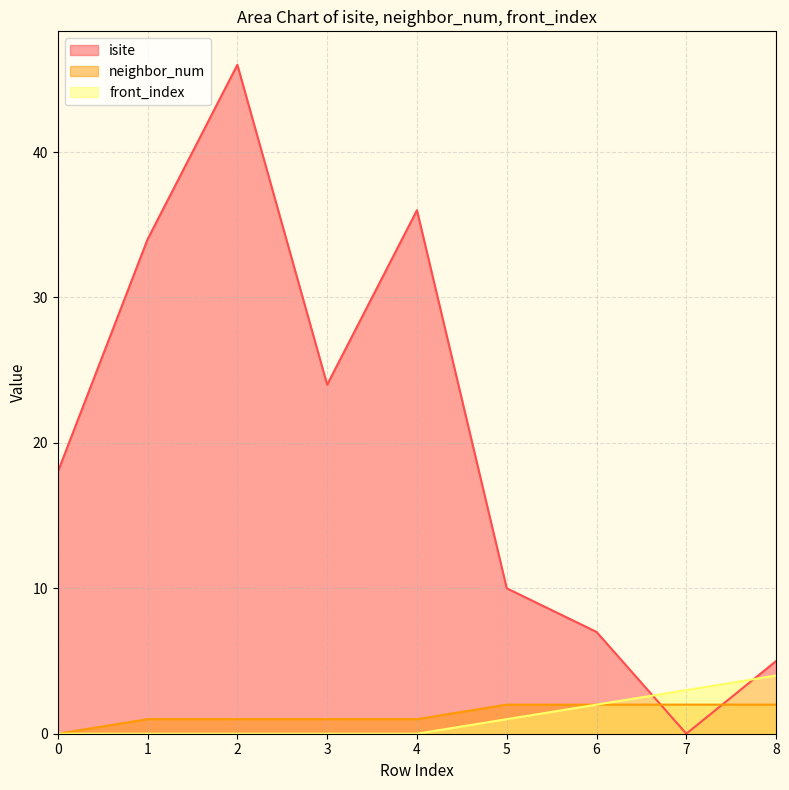

At which category does the chart reach its minimum across all series?

7